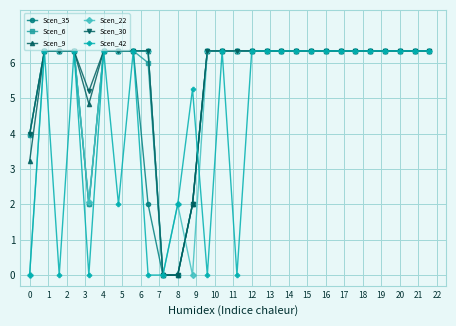

Reading left to right, transcribe all the data shown in this chart.

Scen_35: 4.0	6.3	6.3	6.3	2.0	6.3	6.3	6.3	2.0	0.0	0.0	2.0	6.3	6.3	6.3	6.3	6.3	6.3	6.3	6.3	6.3	6.3	6.3	6.3	6.3	6.3	6.3	6.3
Scen_6: 4.0	6.3	6.3	6.3	2.0	6.3	6.3	6.3	6.0	0.0	0.0	2.0	6.3	6.3	6.3	6.3	6.3	6.3	6.3	6.3	6.3	6.3	6.3	6.3	6.3	6.3	6.3	6.3
Scen_9: 3.2	6.3	6.3	6.3	4.8	6.3	6.3	6.3	6.3	0.0	0.0	2.0	6.3	6.3	6.3	6.3	6.3	6.3	6.3	6.3	6.3	6.3	6.3	6.3	6.3	6.3	6.3	6.3
Scen_22: 0.0	6.3	6.3	6.3	2.1	6.3	6.3	6.3	6.3	0.0	2.0	0.0	6.3	6.3	6.3	6.3	6.3	6.3	6.3	6.3	6.3	6.3	6.3	6.3	6.3	6.3	6.3	6.3
Scen_30: 4.0	6.3	6.3	6.3	5.2	6.3	6.3	6.3	6.3	0.0	0.0	2.0	6.3	6.3	6.3	6.3	6.3	6.3	6.3	6.3	6.3	6.3	6.3	6.3	6.3	6.3	6.3	6.3
Scen_42: 0.0	6.3	0.0	6.3	0.0	6.3	2.0	6.3	0.0	0.0	2.0	5.3	0.0	6.3	0.0	6.3	6.3	6.3	6.3	6.3	6.3	6.3	6.3	6.3	6.3	6.3	6.3	6.3